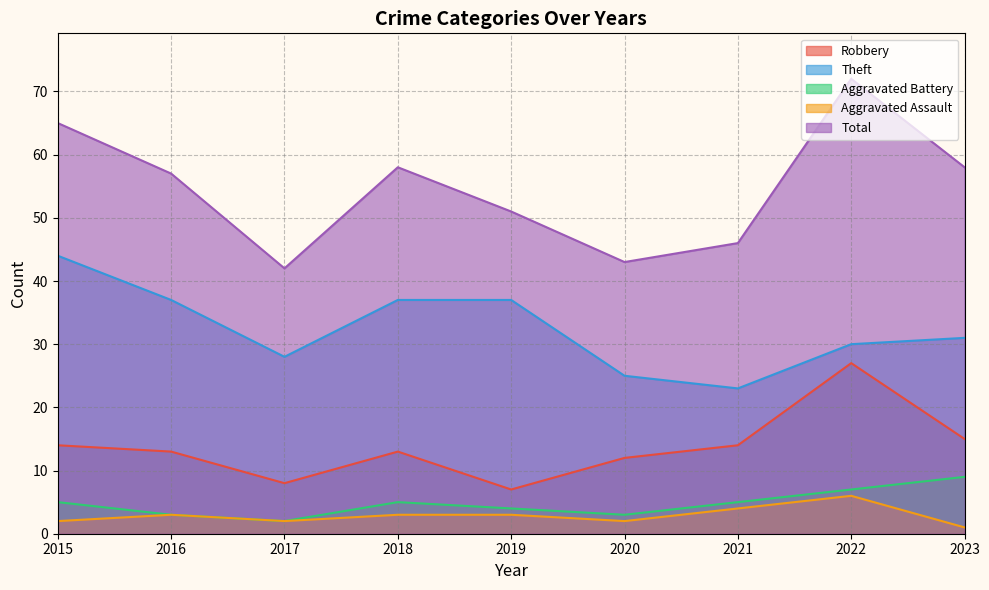

At which category does the chart reach its minimum across all series?

2023